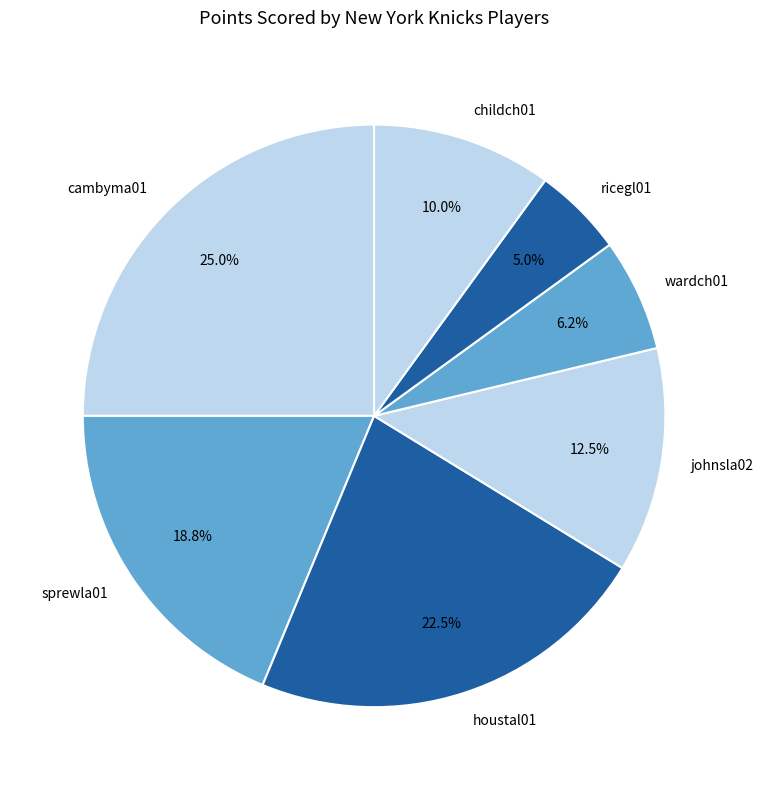

How much of the chart is everything except houstal01?

77.5%